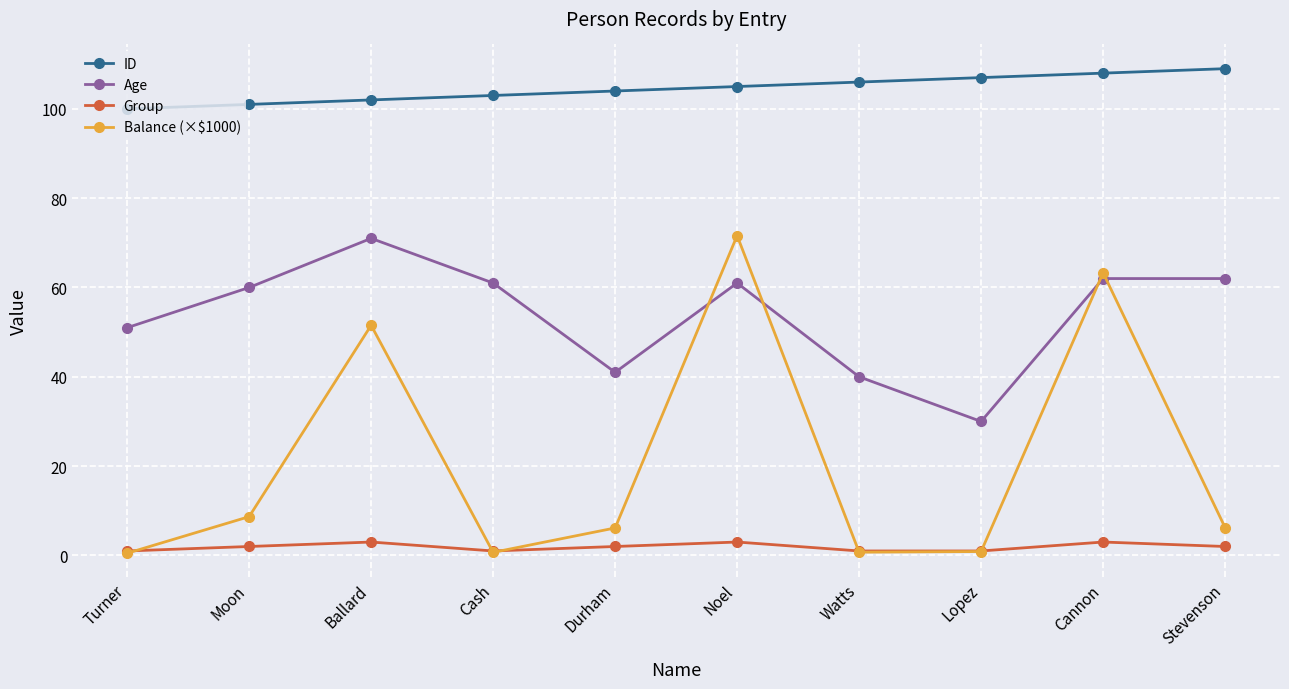

The Balance (×$1000) series shows 33.8 at Ballard. True or false?

False